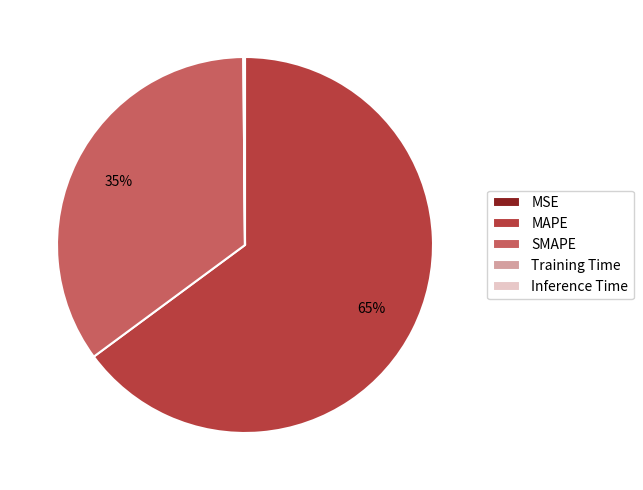

Does SMAPE represent more than half of the total?

No